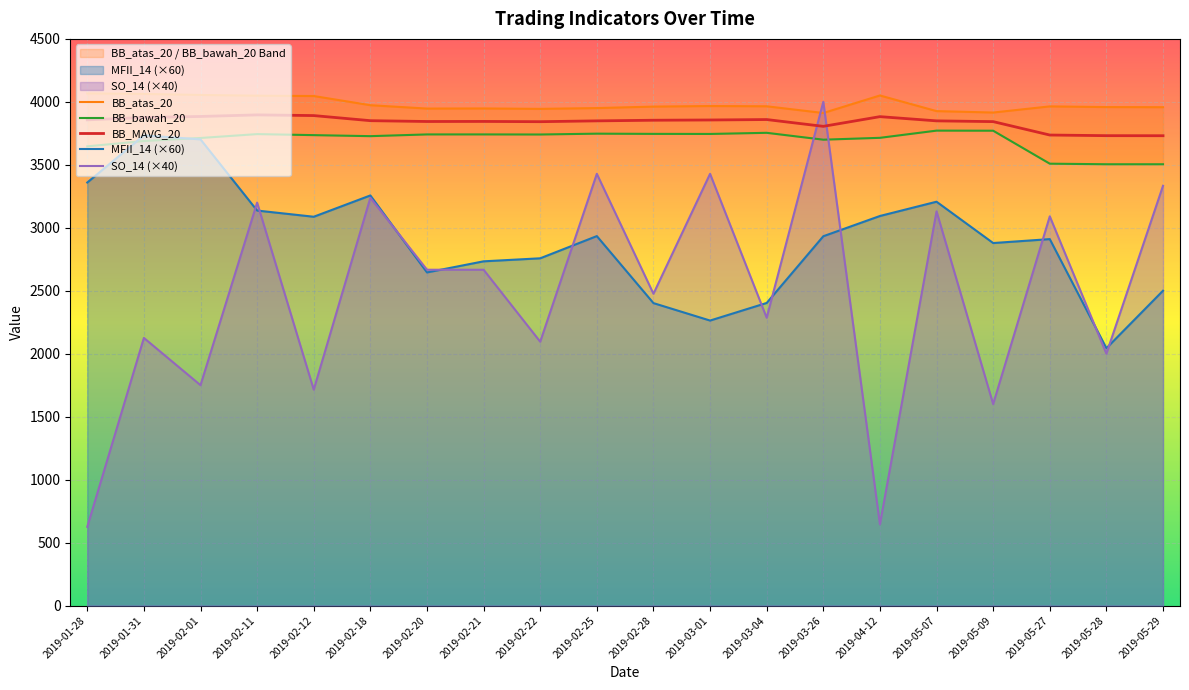

At how many categories does at least one series exceed 1630?

20